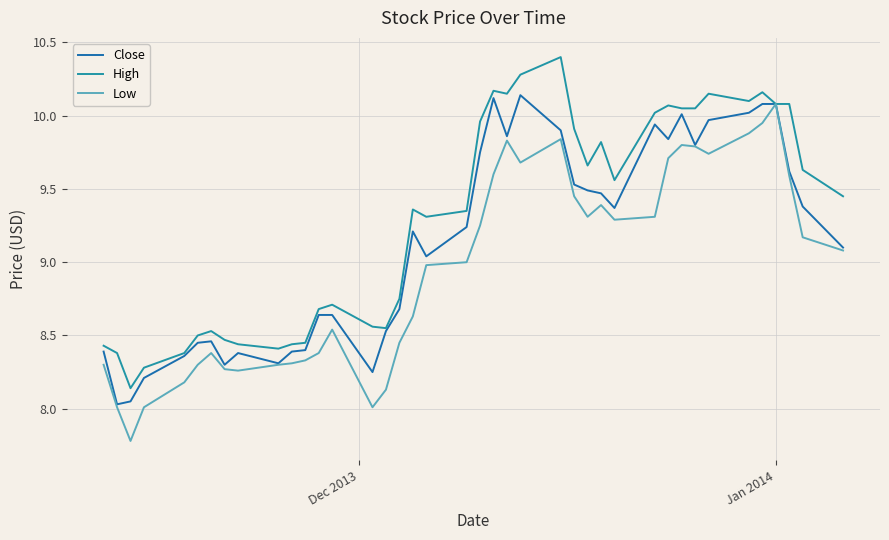

How many distinct data groups are displayed?

3